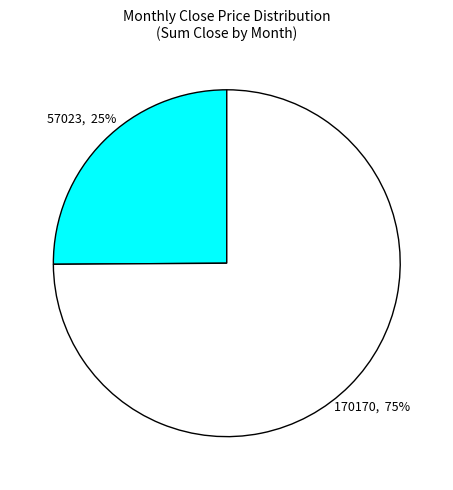

Does any single category account for the majority?

Yes